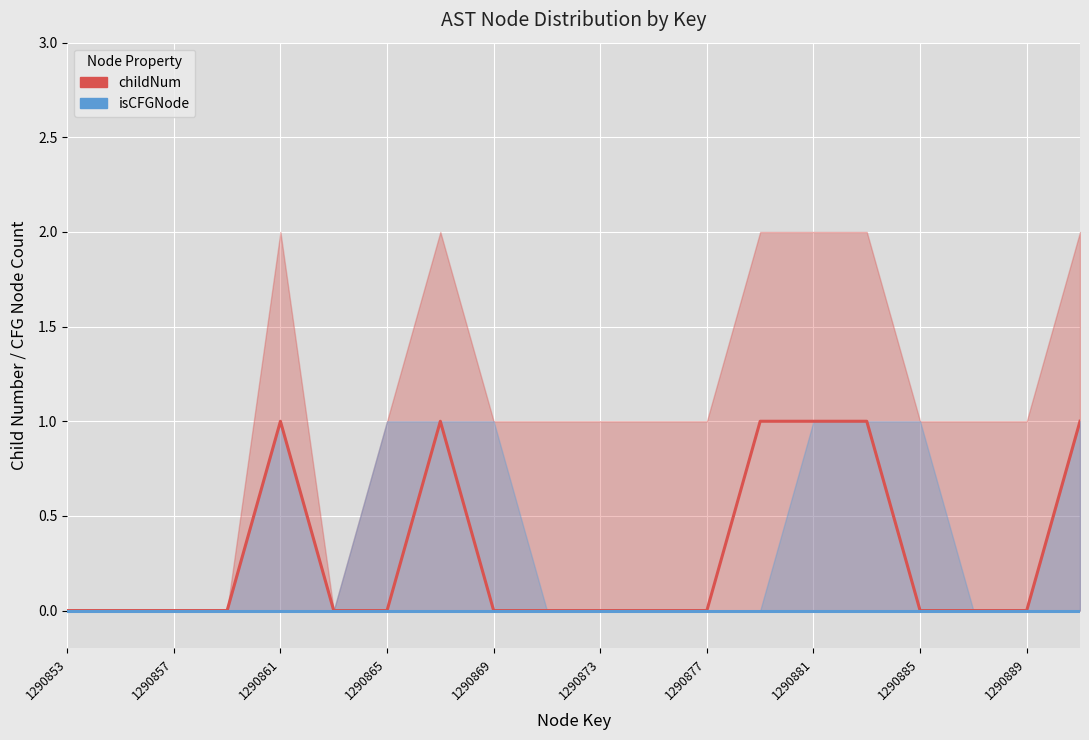

At 1290861, list the series in order from smallest to largest.

isCFGNode, childNum